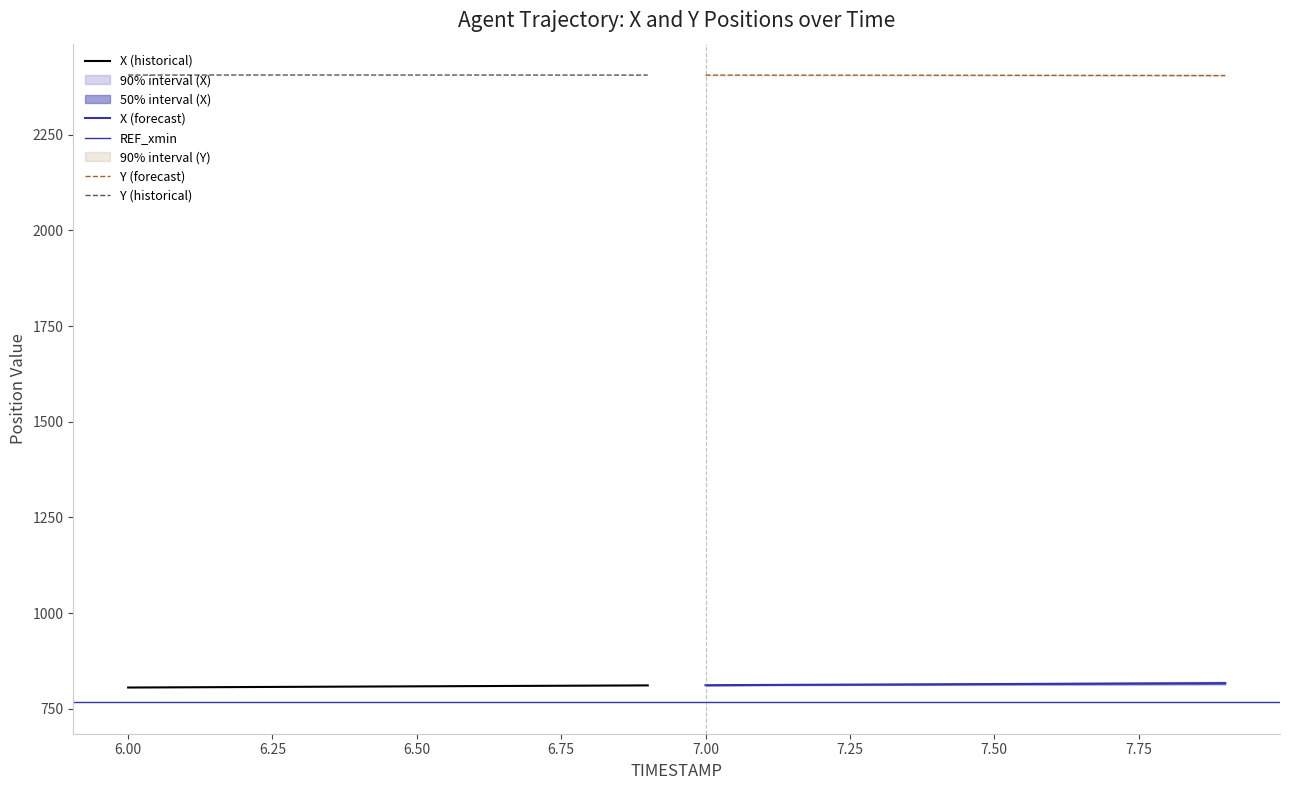

Which has a higher value, 10 or 4?

10